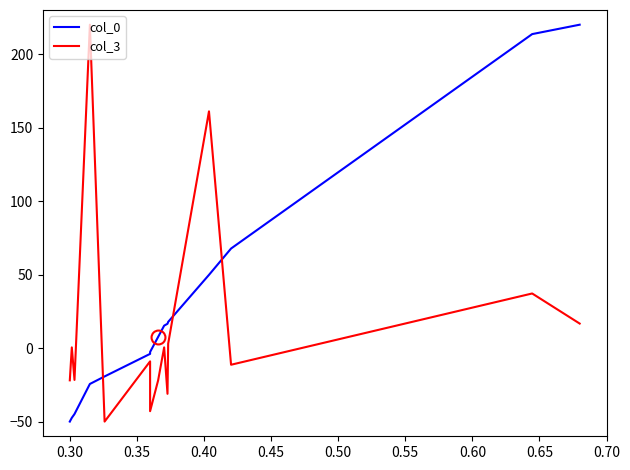

How many times do col_3 and col_0 cross each other?

3